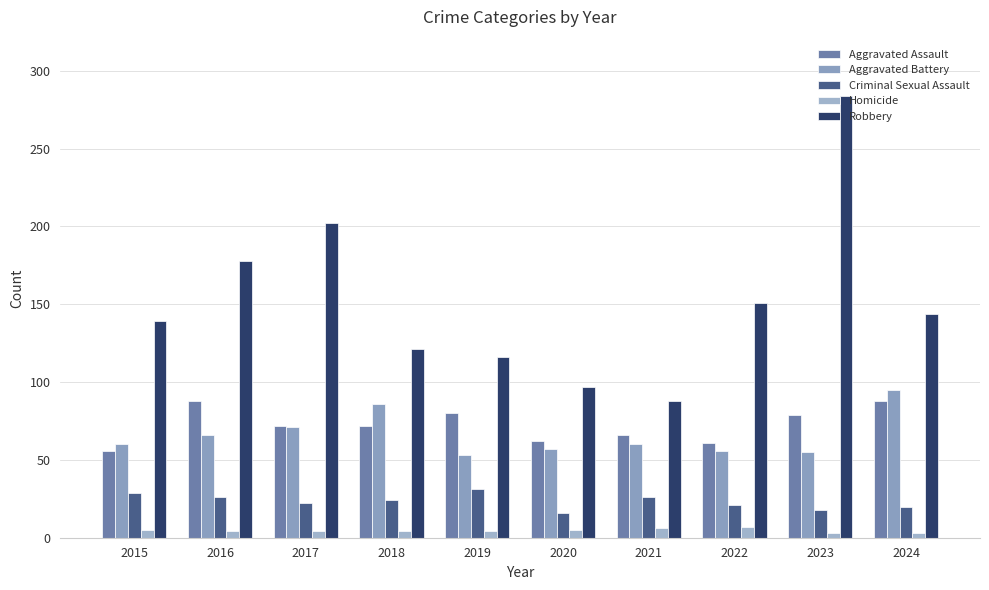

Count the number of categories in the chart.

10